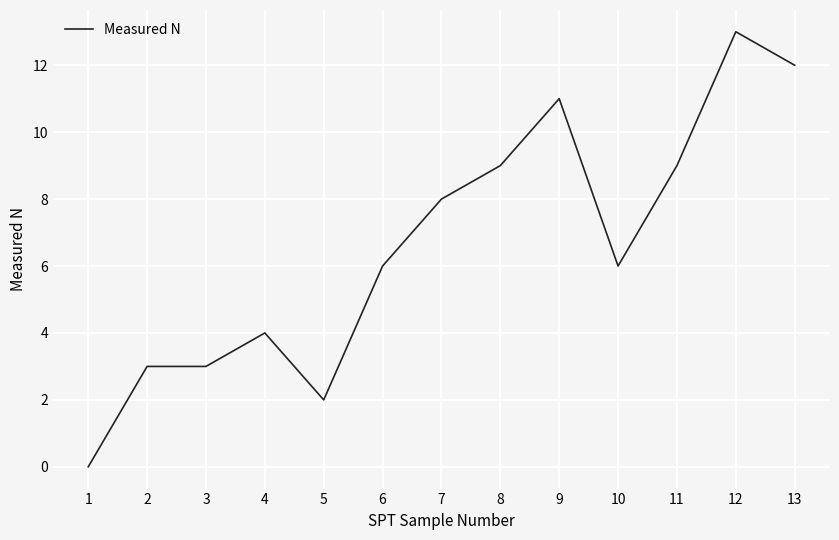

What value does the data have at 3?

3